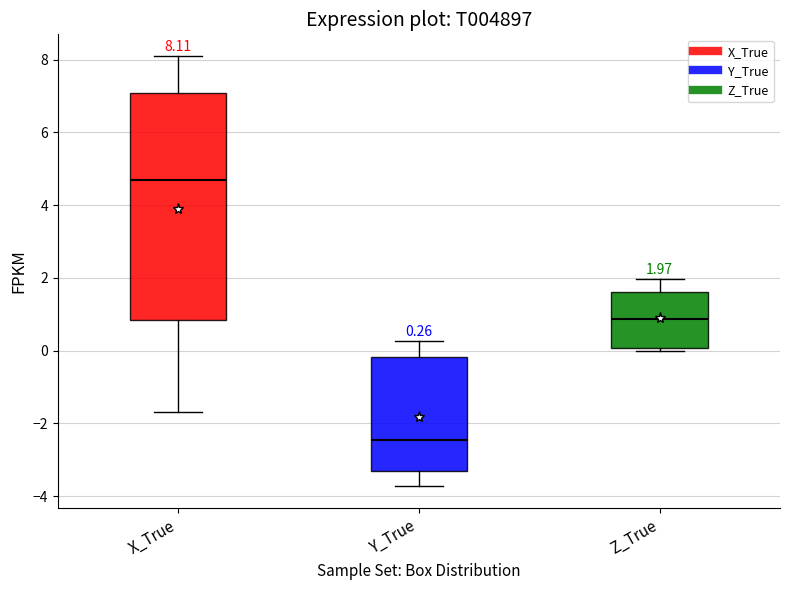

Which box's median line is the lowest?

Y_True